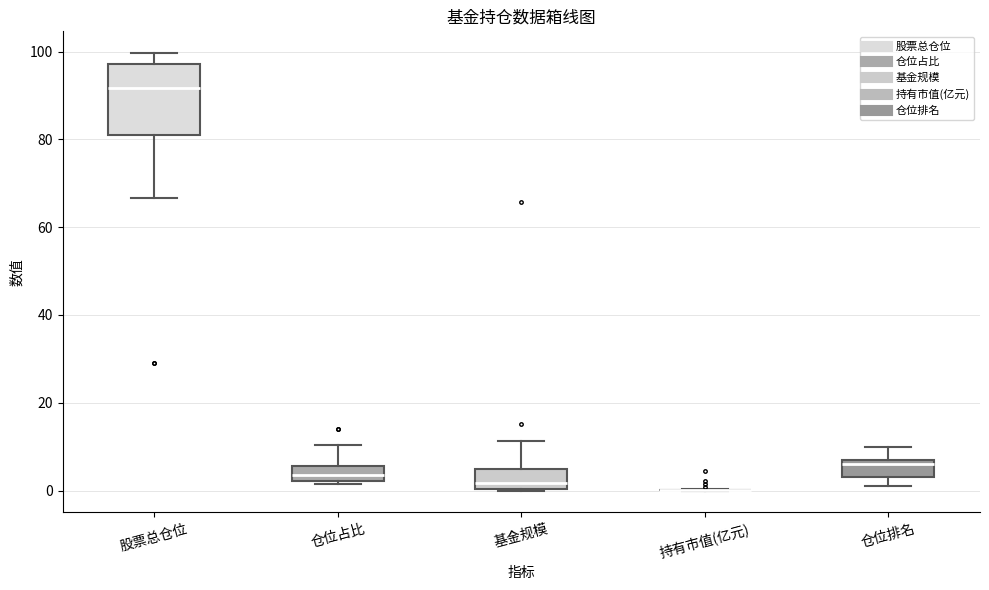

Reading left to right, transcribe this box plot: for each box, give where its median line is, the range the box spans, and where its two whiskers end, as read against the y-axis. The values are not printed on the chart, so give them approximately, as read against the axis.

股票总仓位: median 92, box 80 to 98, whiskers 66 to 100
仓位占比: median 4, box 2 to 6, whiskers 2 (just below the box's lower edge) to 10
基金规模: median 2, box 0 to 4, whiskers 0 to 12
持有市值(亿元): box collapsed to a line at 0, whiskers 0 to 0
仓位排名: median 6, box 4 to 8, whiskers 2 to 10